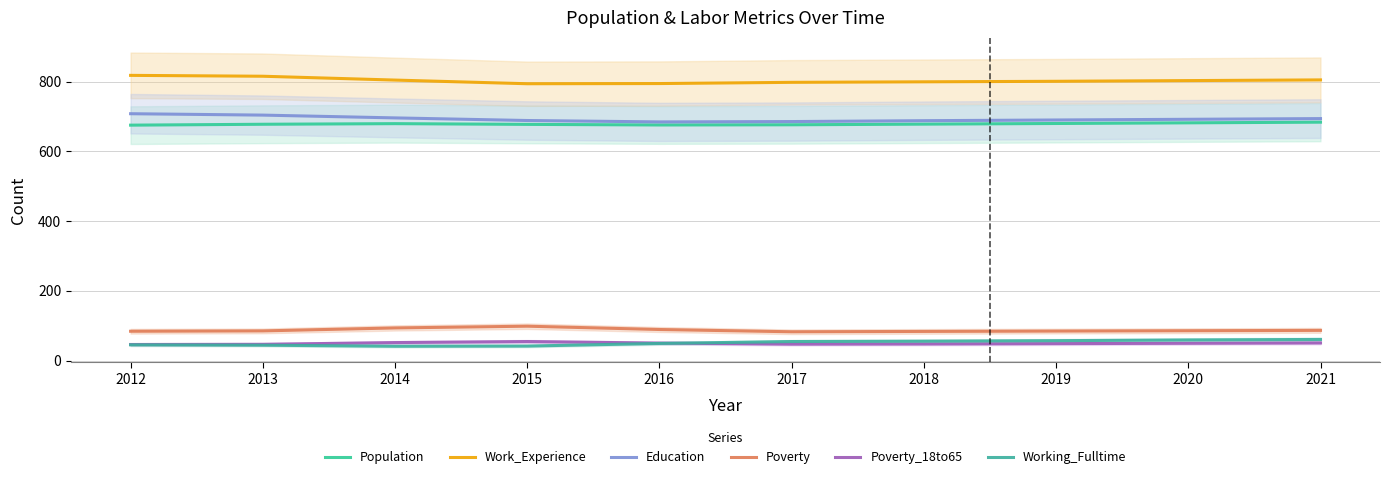

At 2021, list the series in order from smallest to largest.

Poverty_18to65, Working_Fulltime, Poverty, Population, Education, Work_Experience